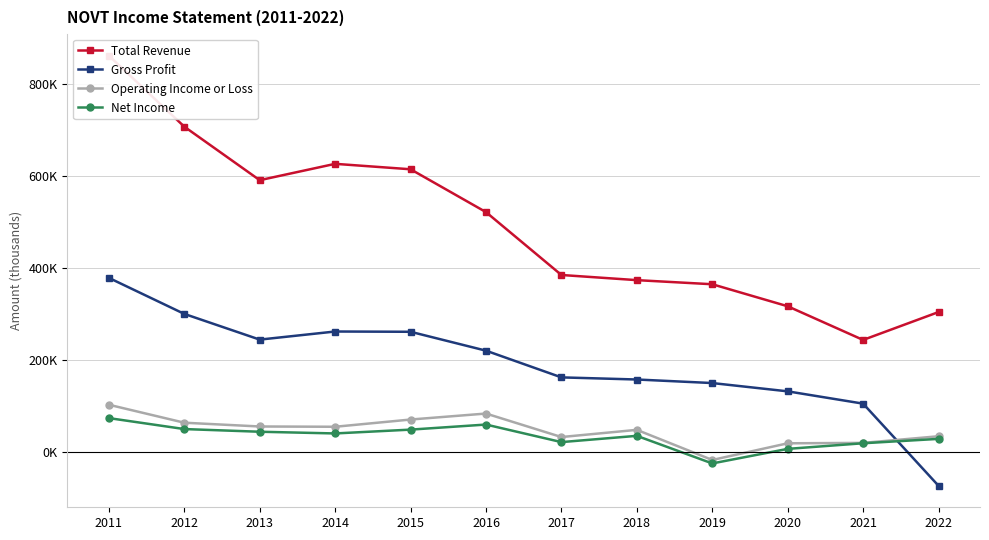

Does the chart have visible grid lines?

Yes